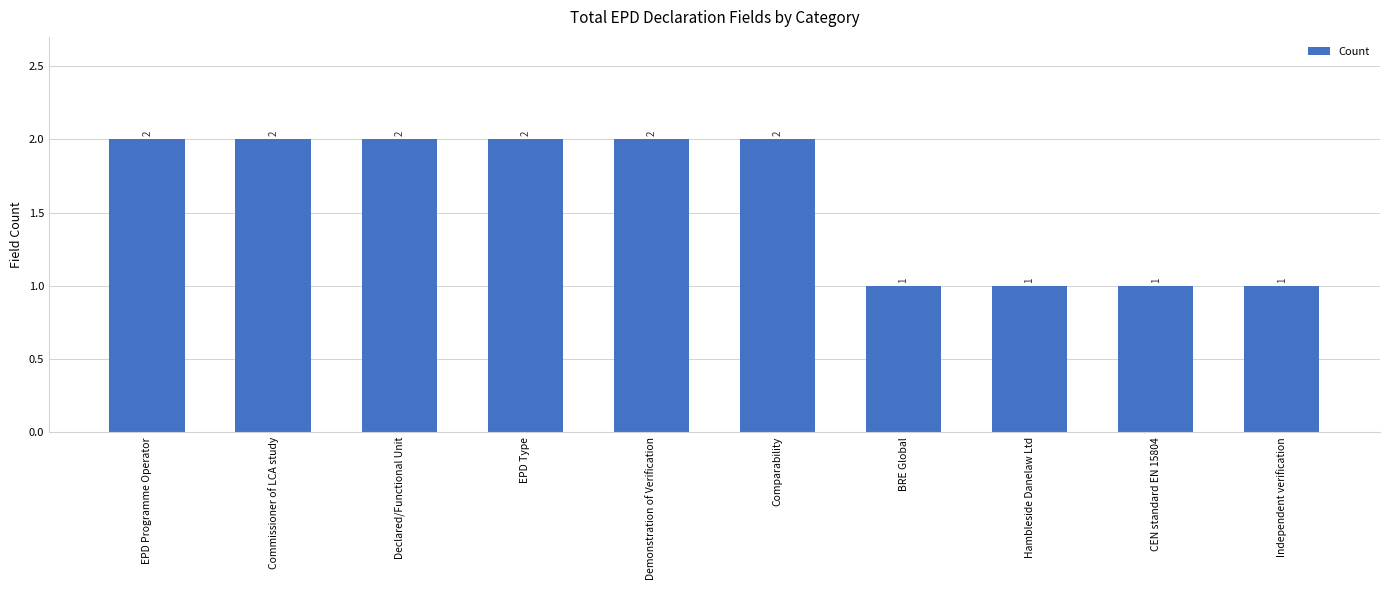

What is the sum of all values?

16